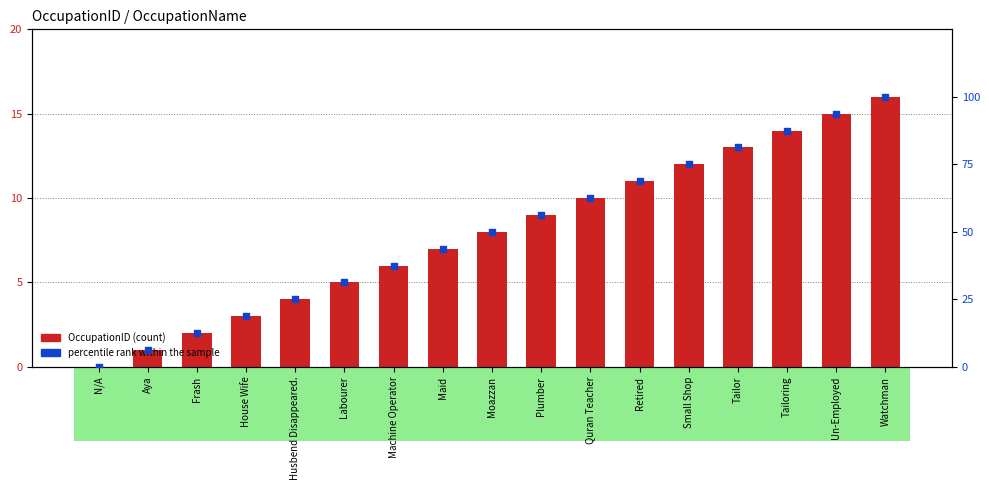

Which series has the largest total across all categories?

percentile rank within the sample